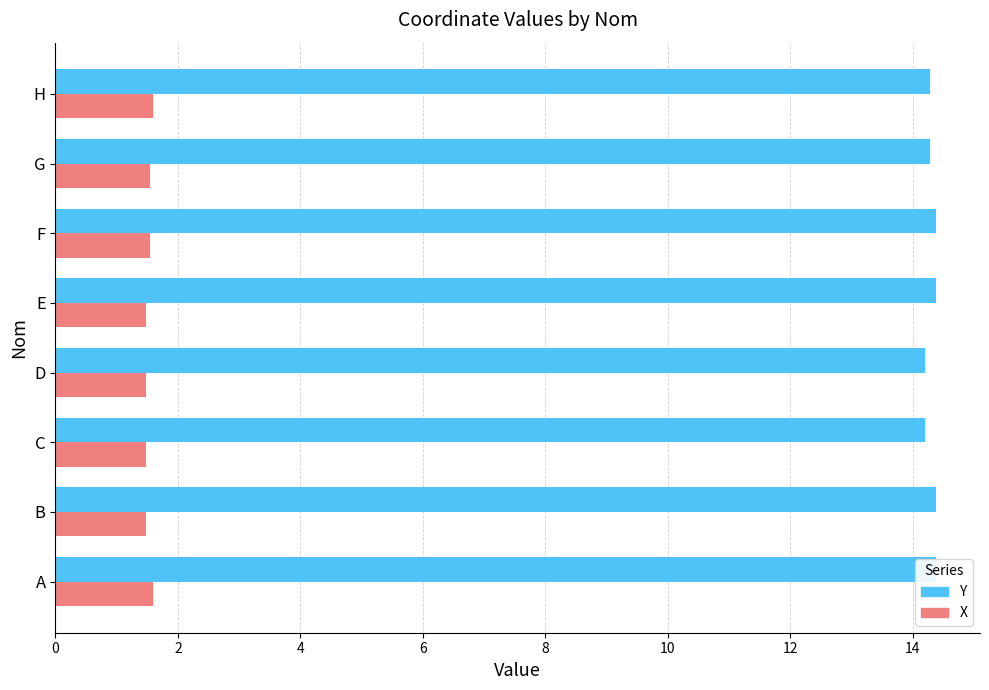

How many Y values are between 14 and 15?

8